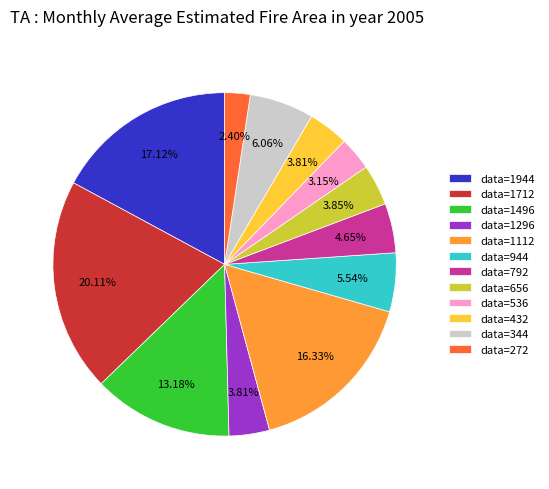

Is data=272 the majority of the pie?

No